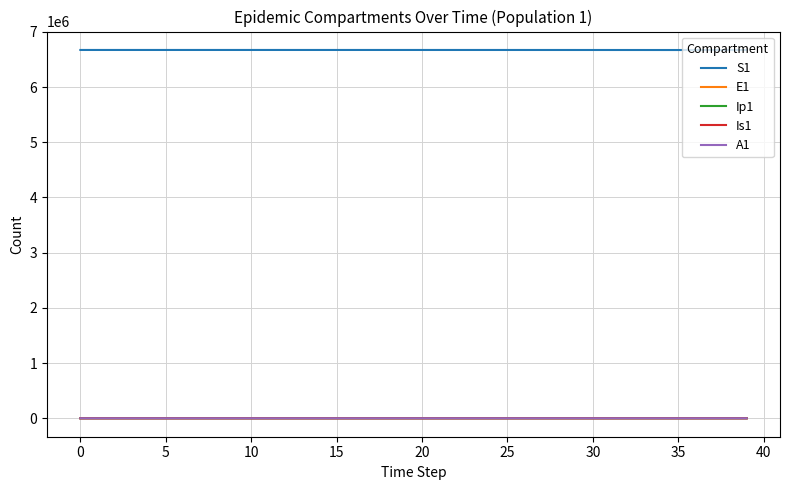

True or false: Is1 and S1 cross at least once.

False